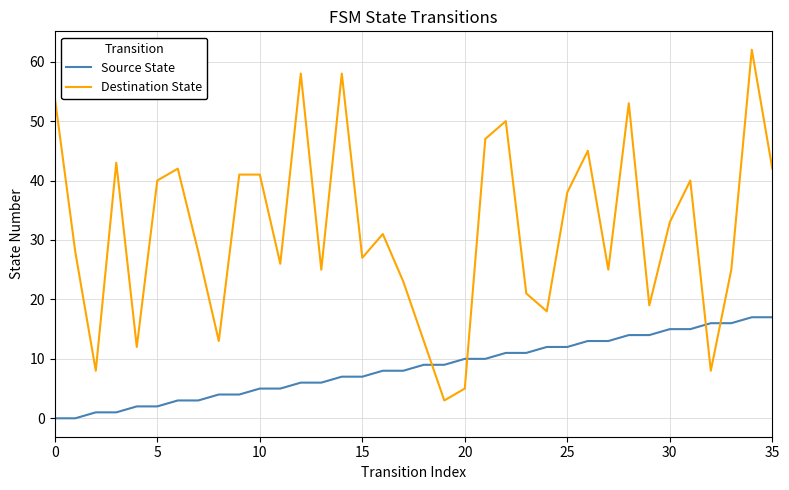

After their last crossing, which series has the higher values: Destination State or Source State?

Destination State